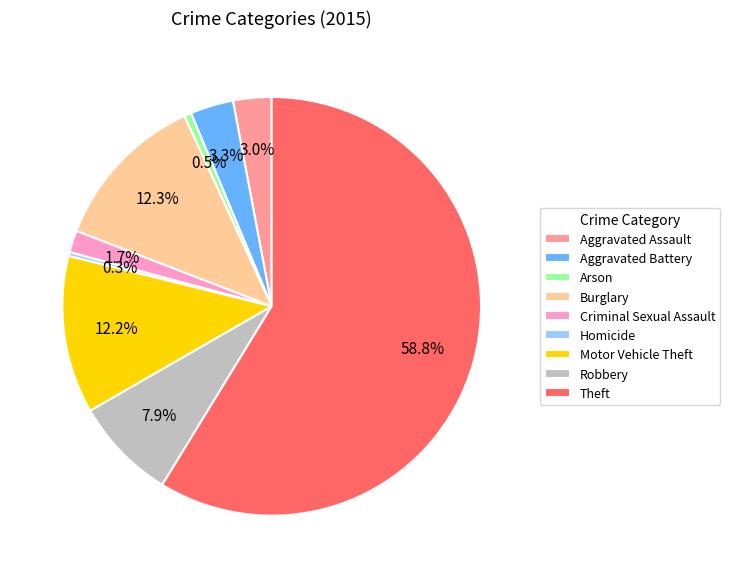

To the nearest percent, what is the average slice percentage?

11%